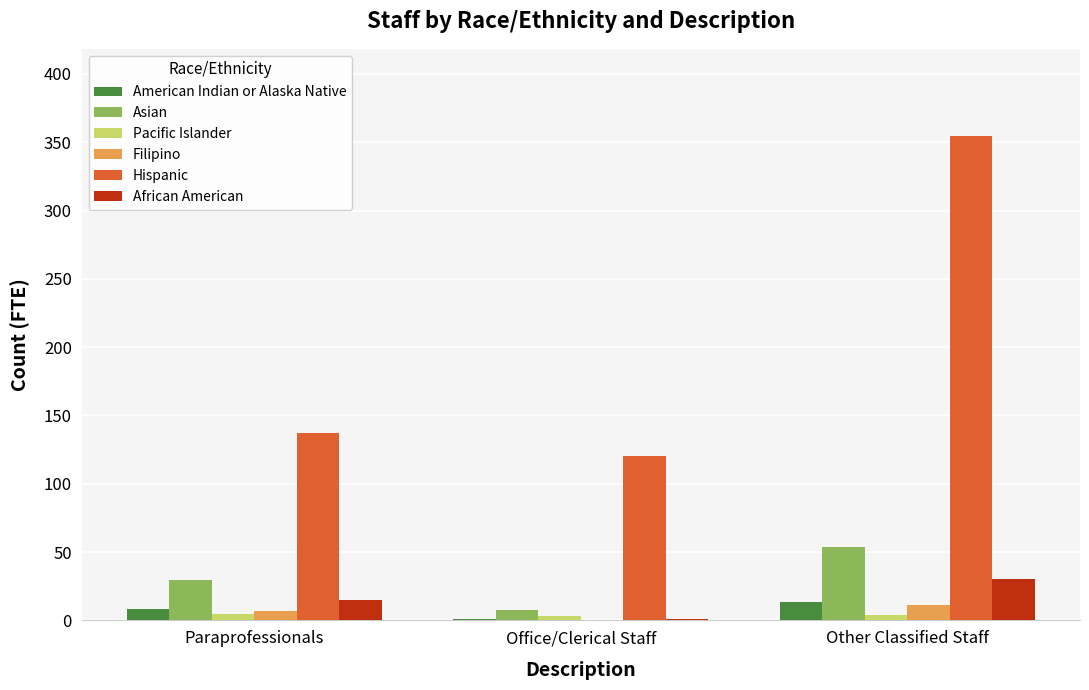

At which label is Hispanic closest to 237?

Paraprofessionals